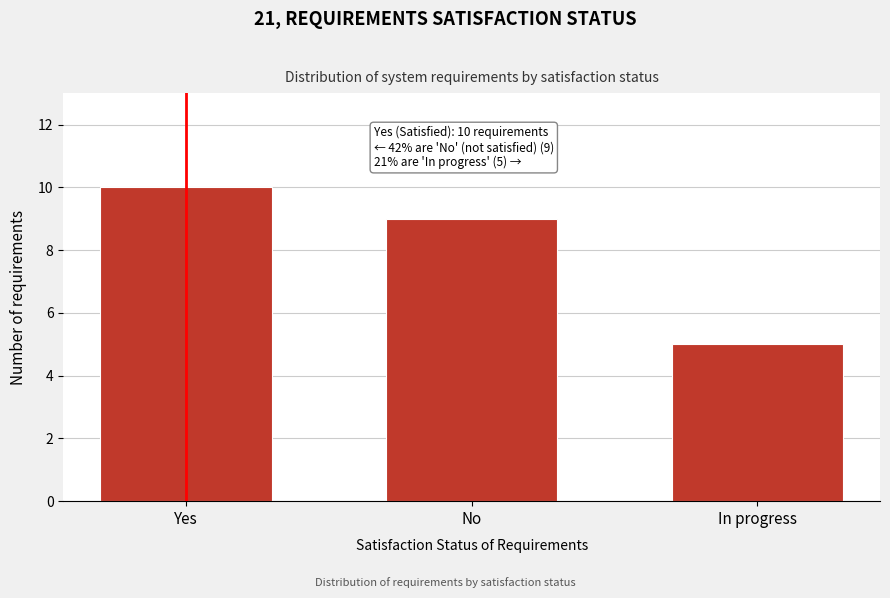

Reading left to right, what are all the values shown in this chart?

10	9	5